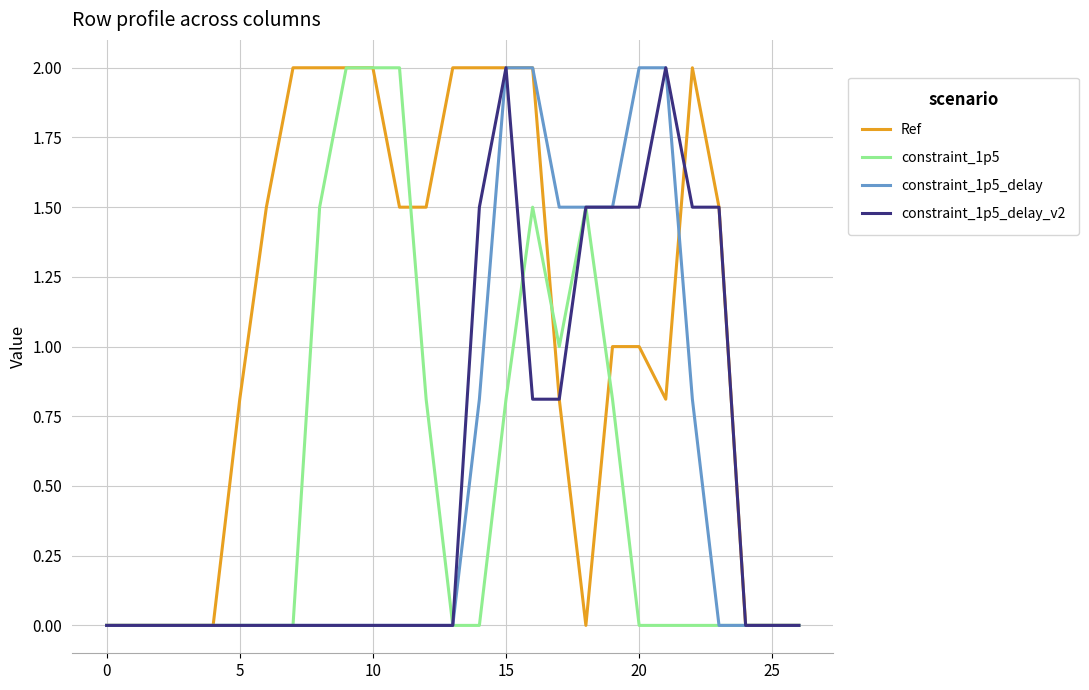

Which series has the largest total across all categories?

Ref